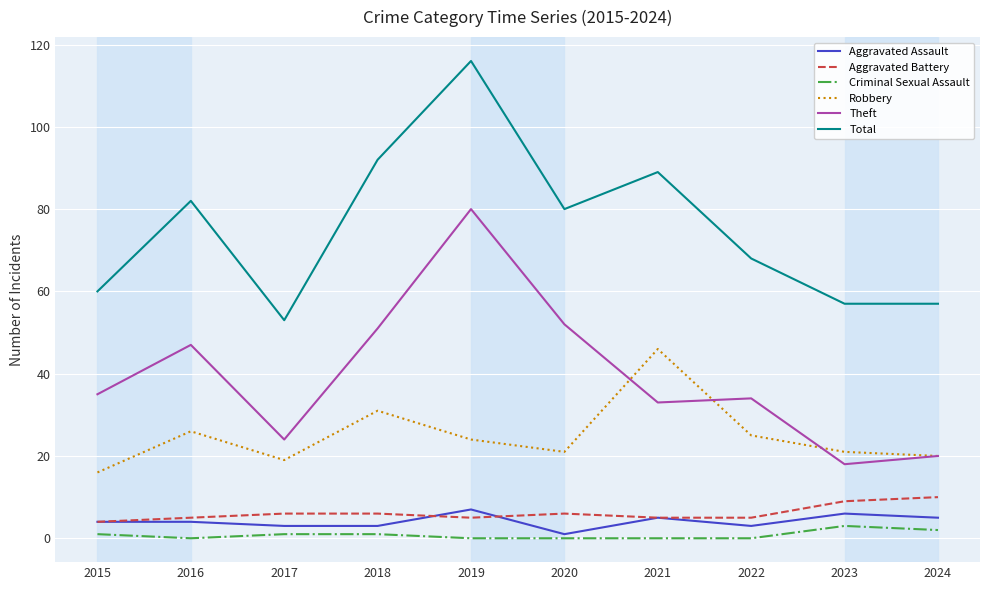

What is the sum of the Aggravated Assault values at 2016 and 2024?

9